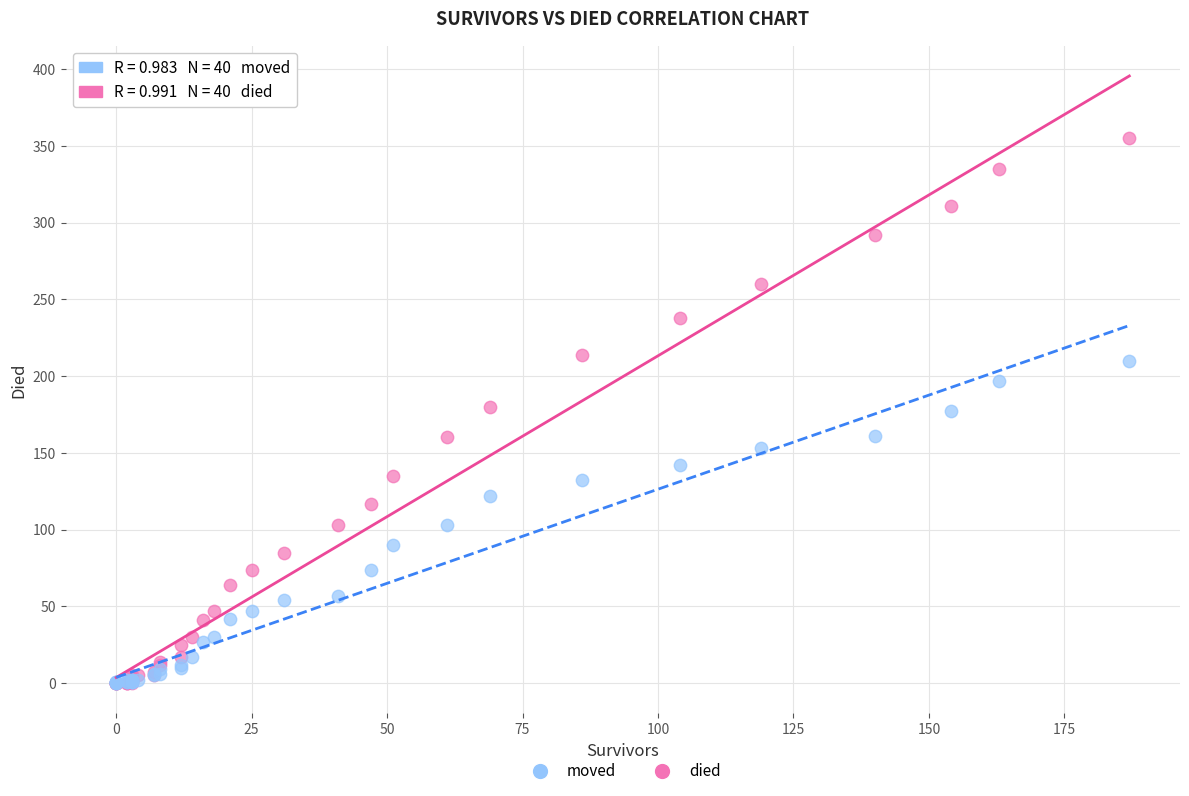

What are all the series names shown in the legend?

moved, died